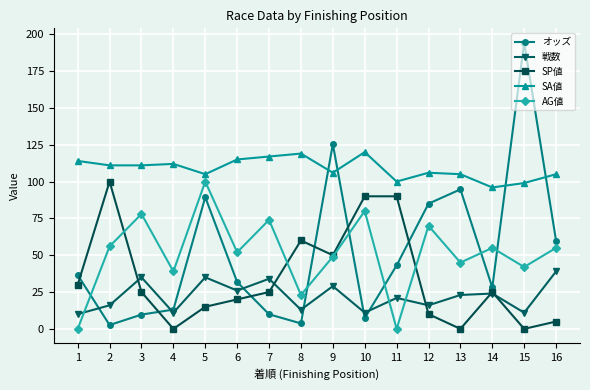

Which series changed the most between 6 and 14?

SA値